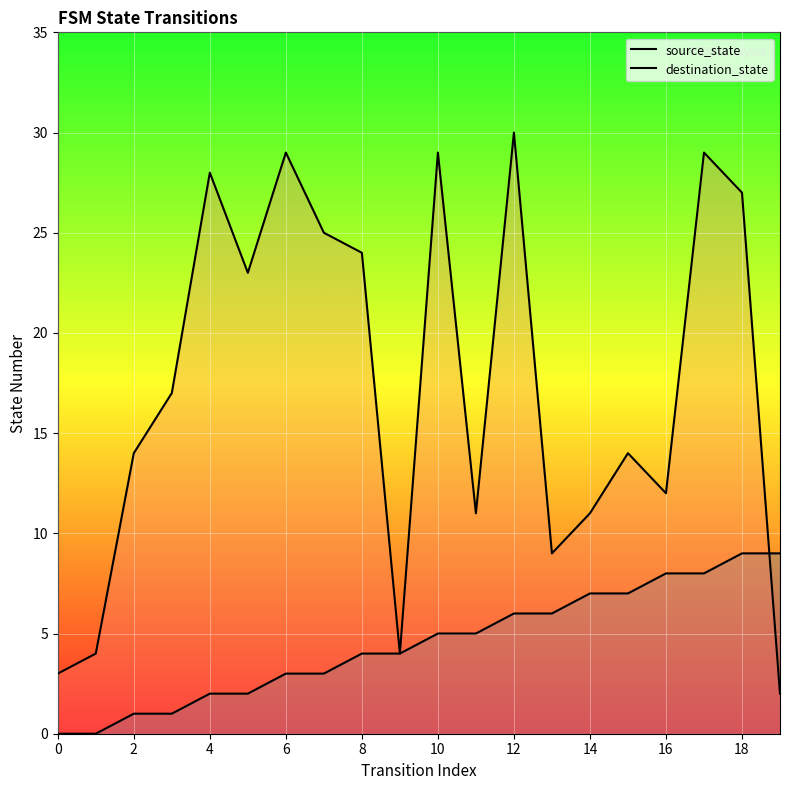

What are all the series names shown in the legend?

source_state, destination_state